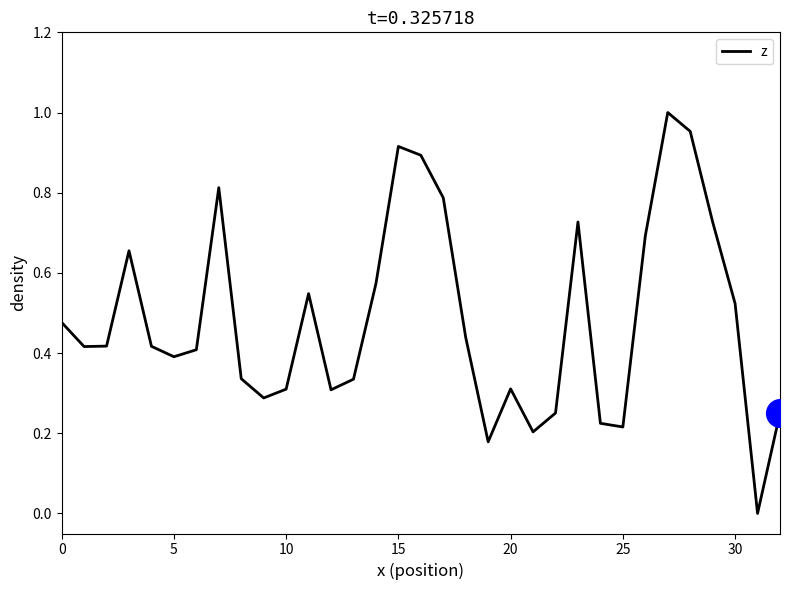

How many lines are shown in the chart?

1